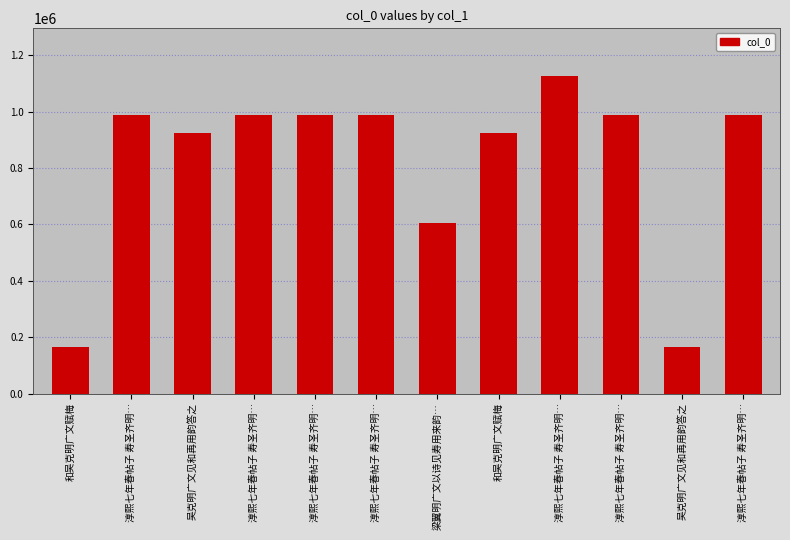

List the labels in order of value, largest first.

淳熙七年春帖子 寿圣齐明…, 淳熙七年春帖子 寿圣齐明…, 淳熙七年春帖子 寿圣齐明…, 淳熙七年春帖子 寿圣齐明…, 淳熙七年春帖子 寿圣齐明…, 淳熙七年春帖子 寿圣齐明…, 淳熙七年春帖子 寿圣齐明…, 吴克明广文见和再用韵答之, 和吴克明广文赋梅, 梁翼明广文以诗见寿用来韵…, 吴克明广文见和再用韵答之, 和吴克明广文赋梅